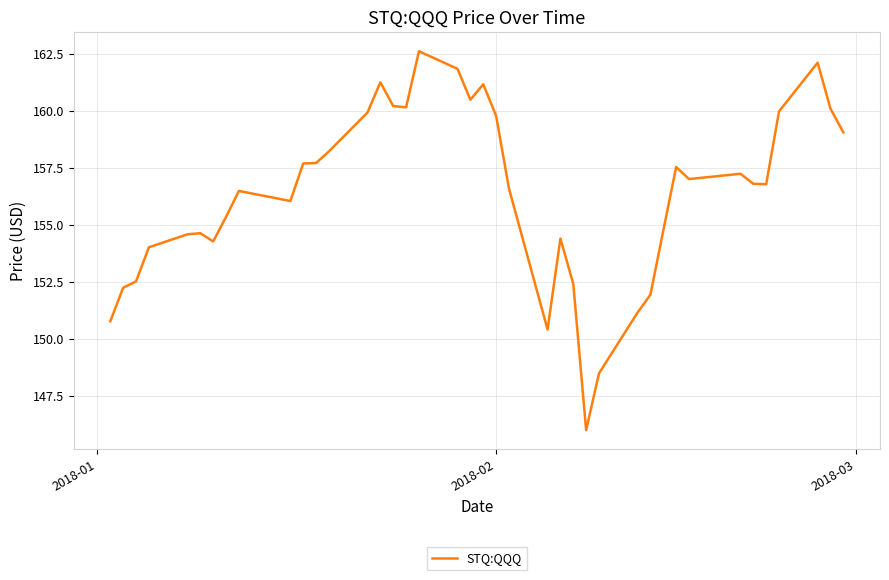

How many lines are shown in the chart?

1